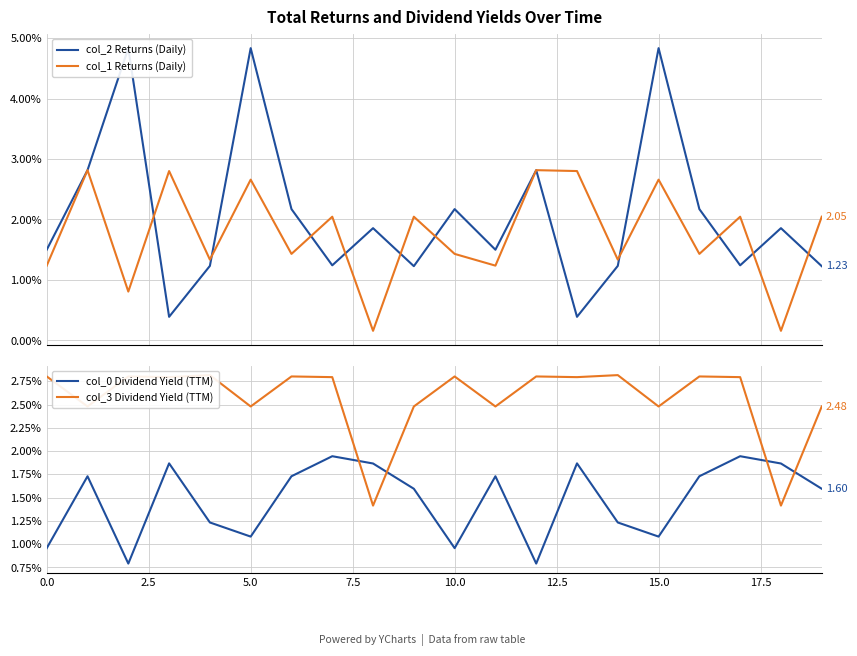

Between 2.5 and 12.5, which series saw the biggest shift?

col_2 Returns (Daily)